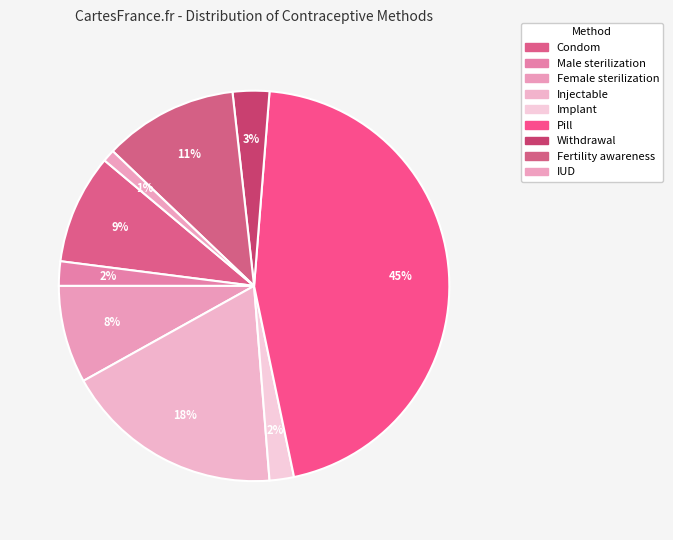

How many slices are in this pie chart?

9